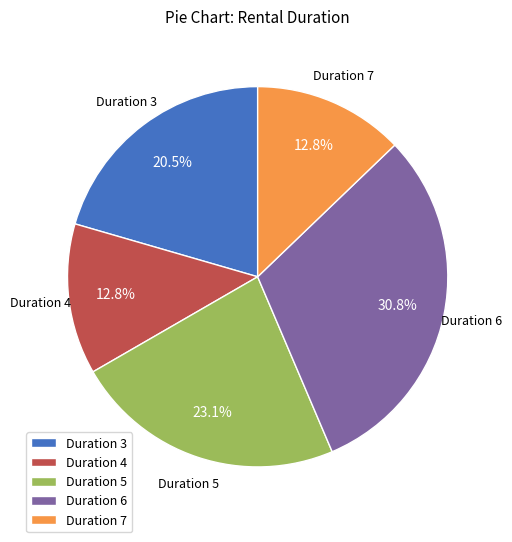

Is there any slice that represents more than half of the pie?

No